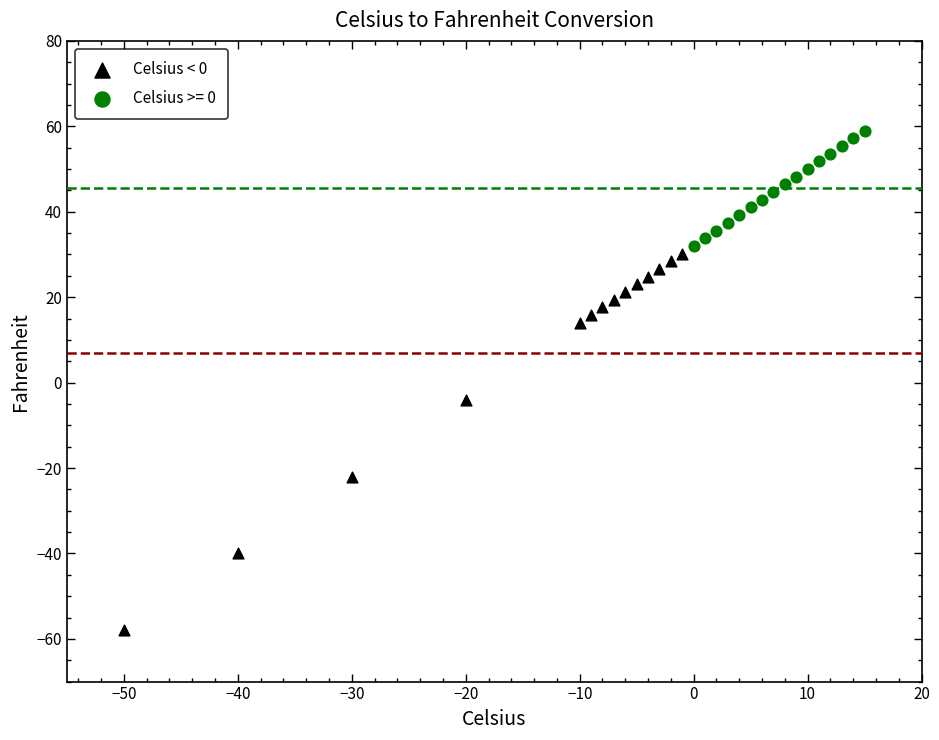

Which series has the largest Y range (max minus min)?

Celsius < 0